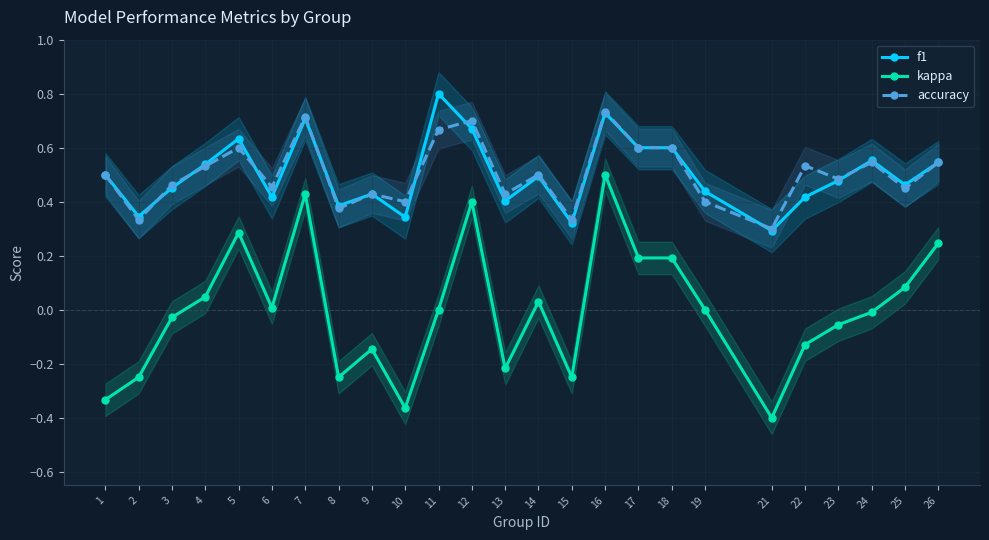

At which category does f1 reach its first local valley?

2